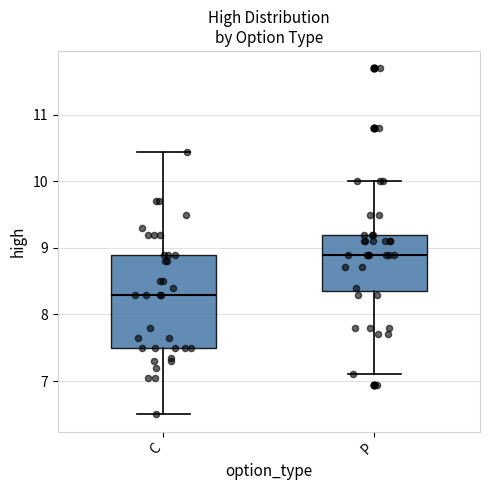

Which box has the lowest median line?

C